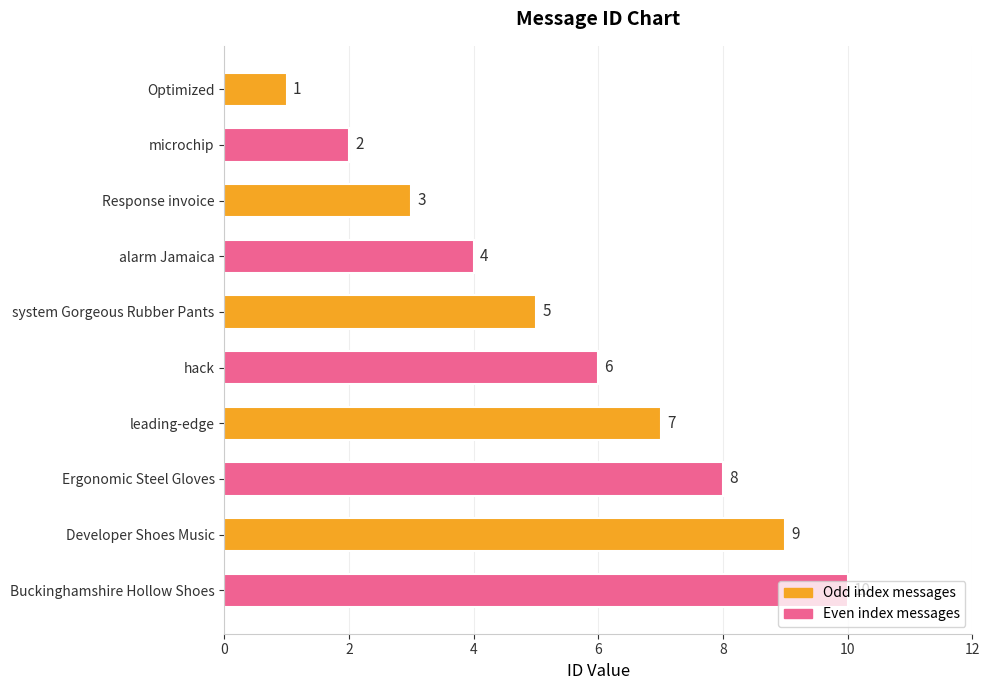

Are the bars horizontal?

Yes